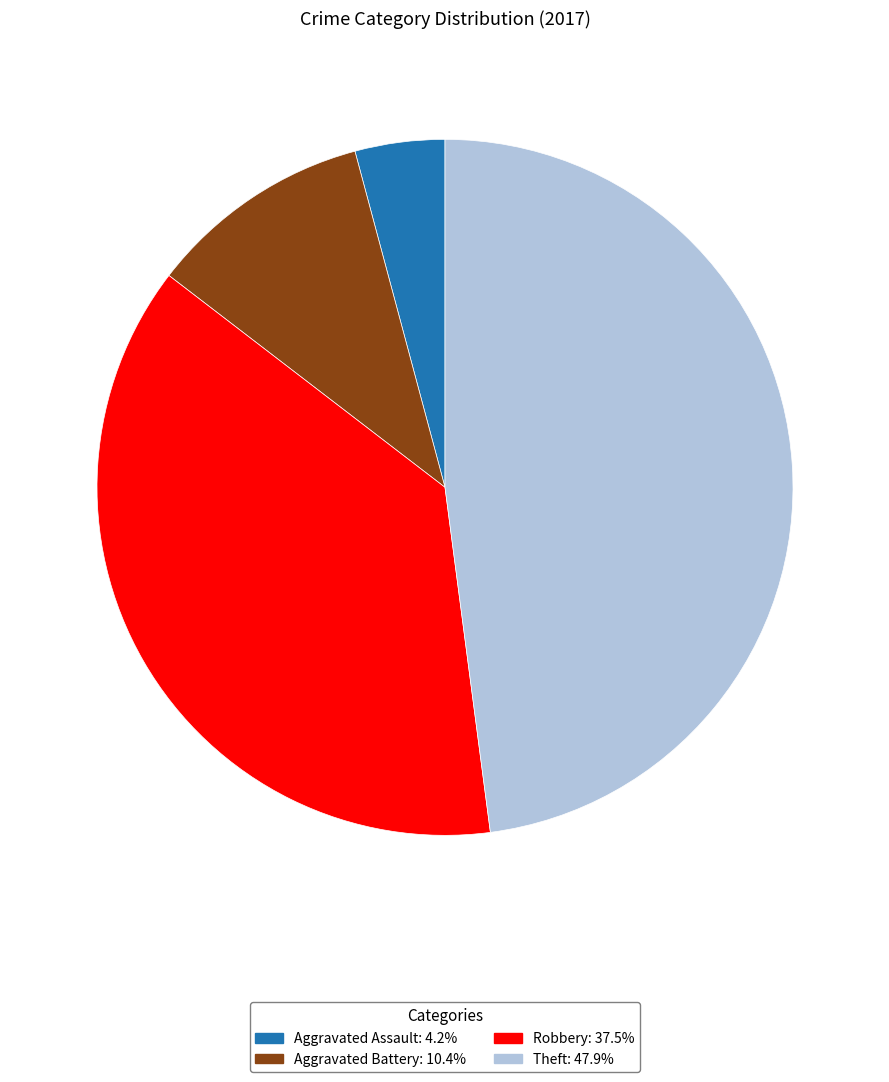

Is there a majority slice in this chart?

No